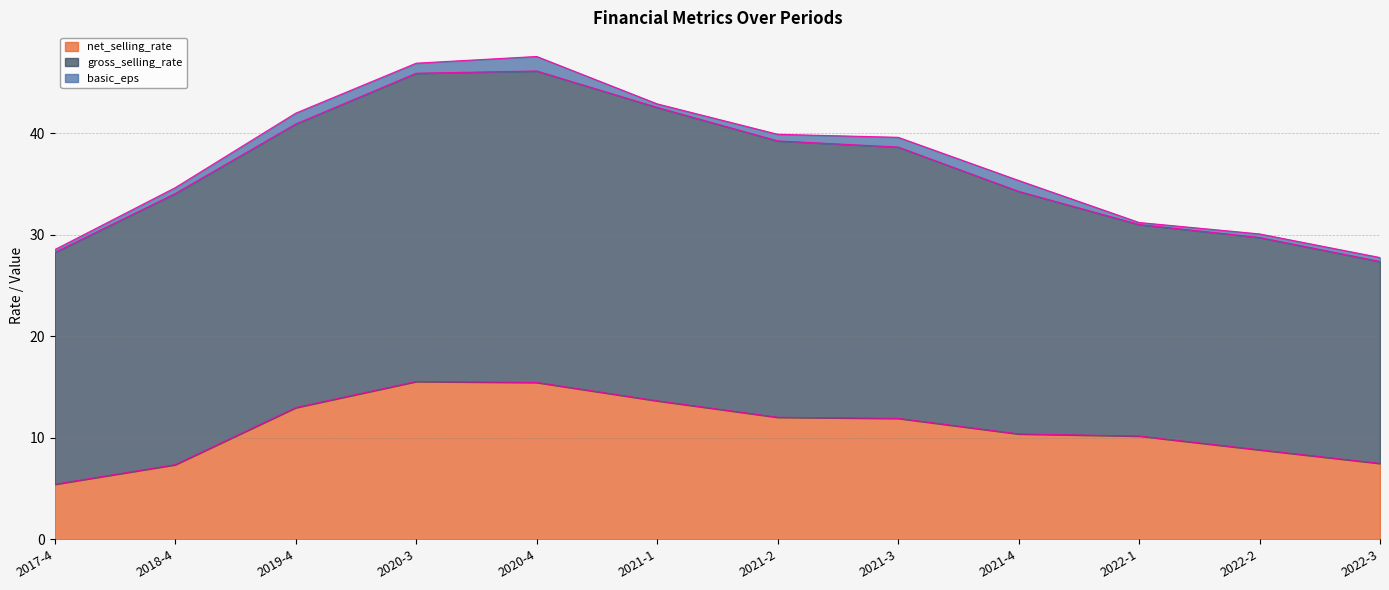

What is the sum of all gross_selling_rate values?

306.9